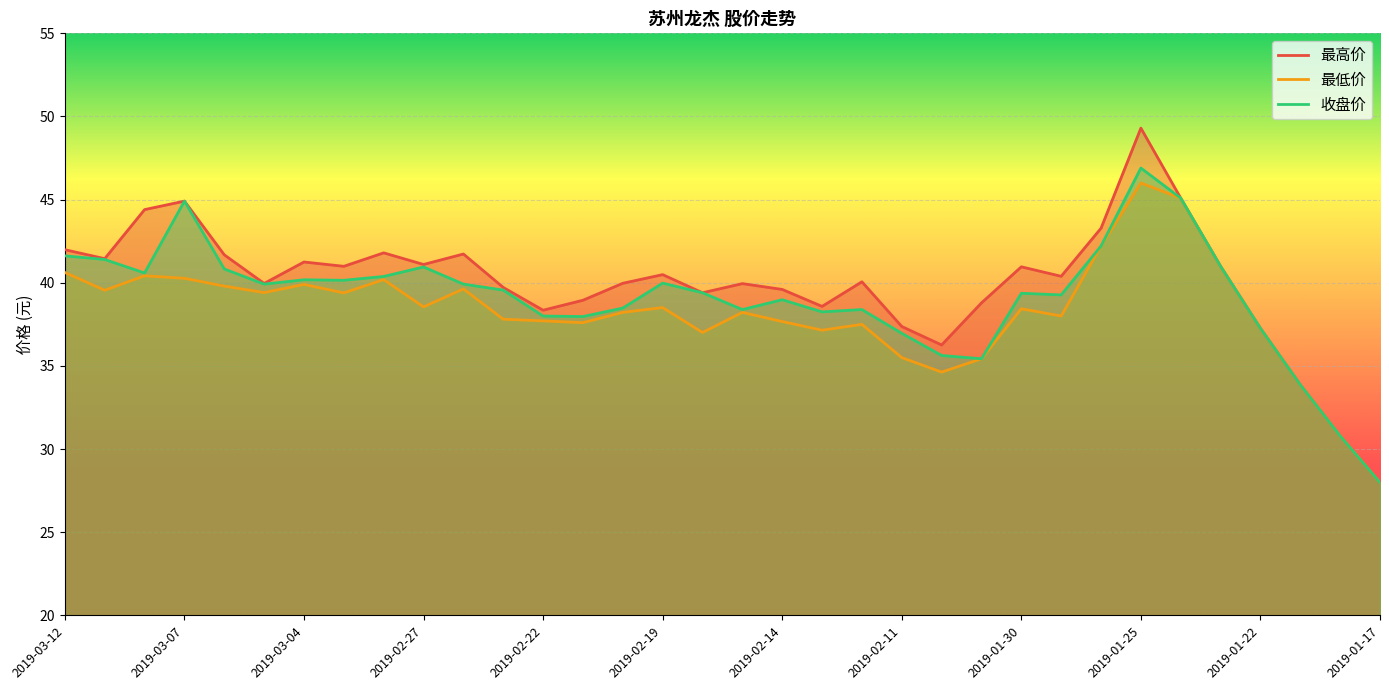

List the series in order of their peak value, lowest first.

最低价, 收盘价, 最高价